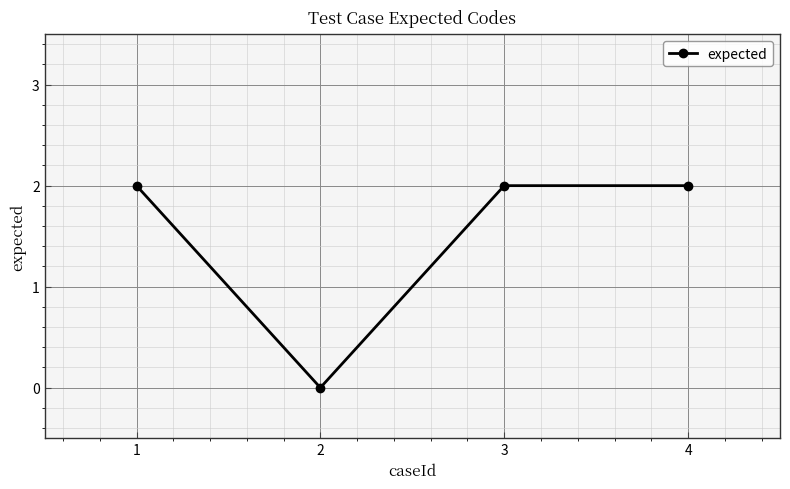

What value does the data have at 3?

2